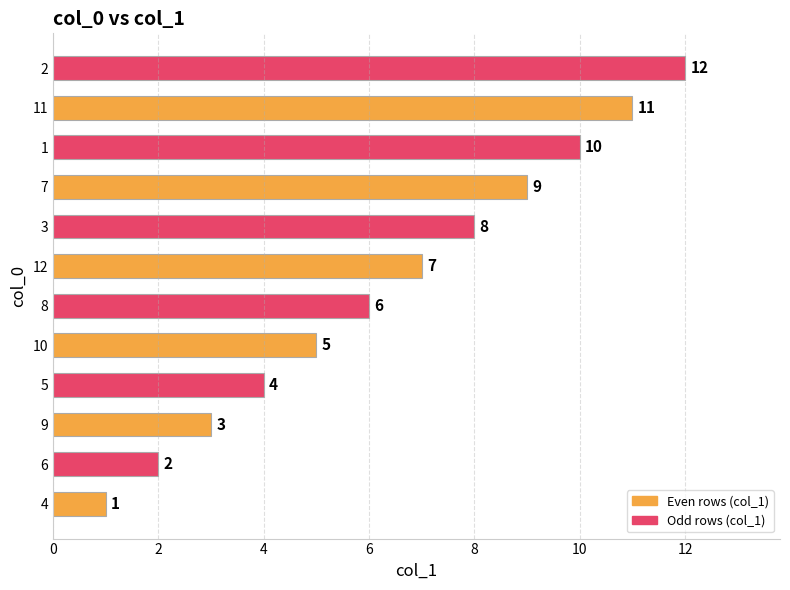

Approximately how many times larger is the value at 8 compared to 9?

2.0